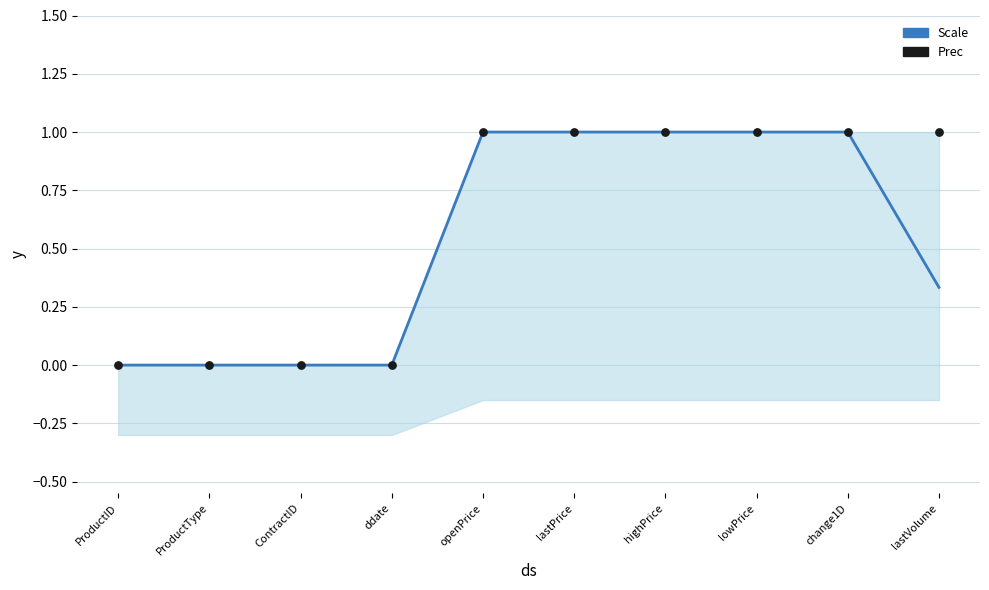

Is the value of Scale at ProductType greater than the value of Prec at lastPrice?

No